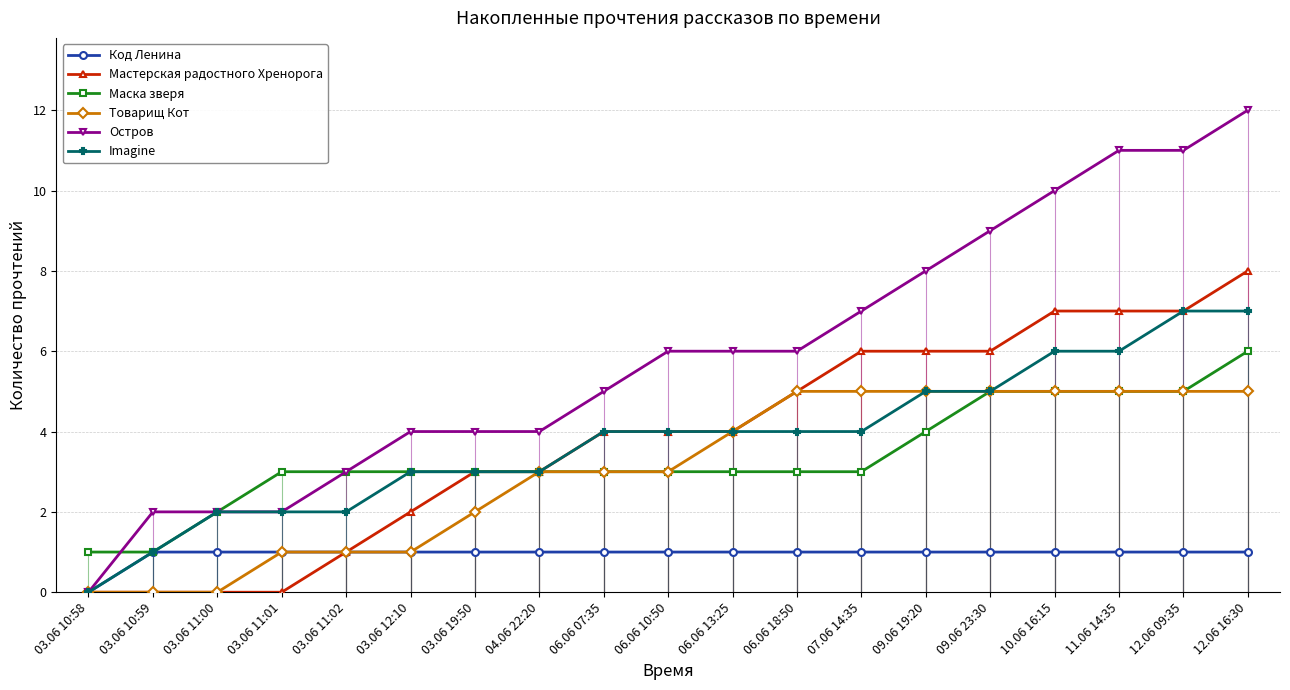

How many values in Imagine are above zero?

18